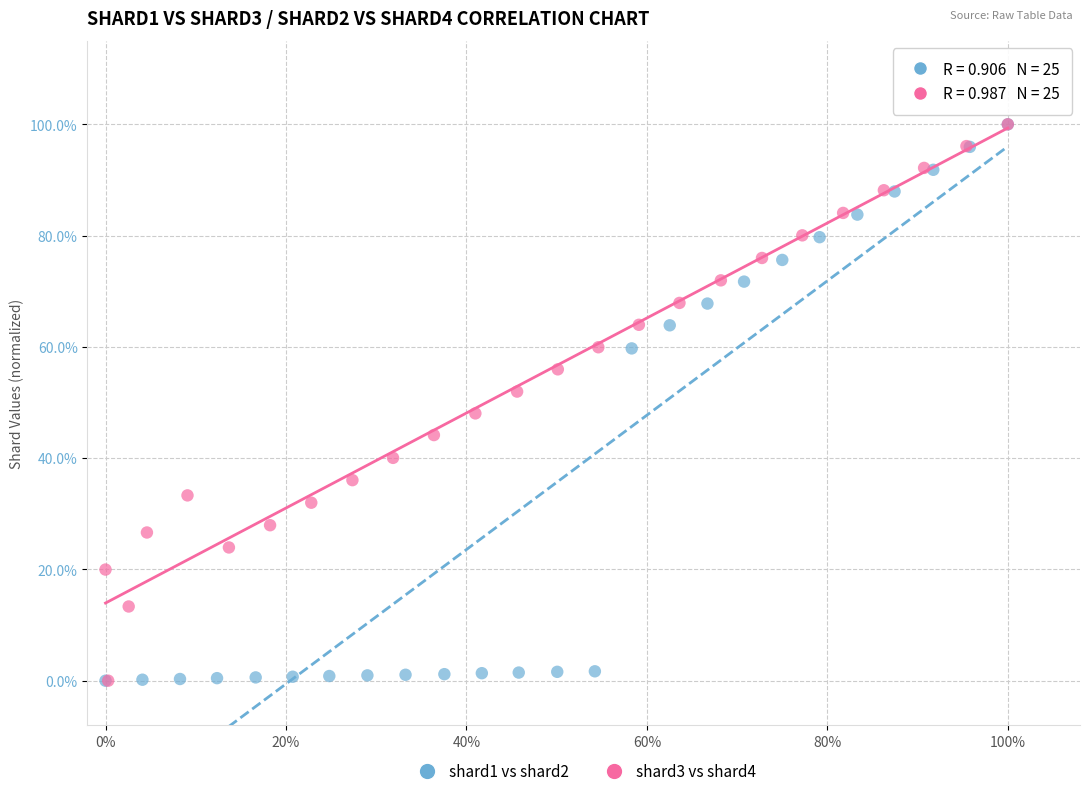

What are all the series names shown in the legend?

shard1 vs shard2, shard3 vs shard4